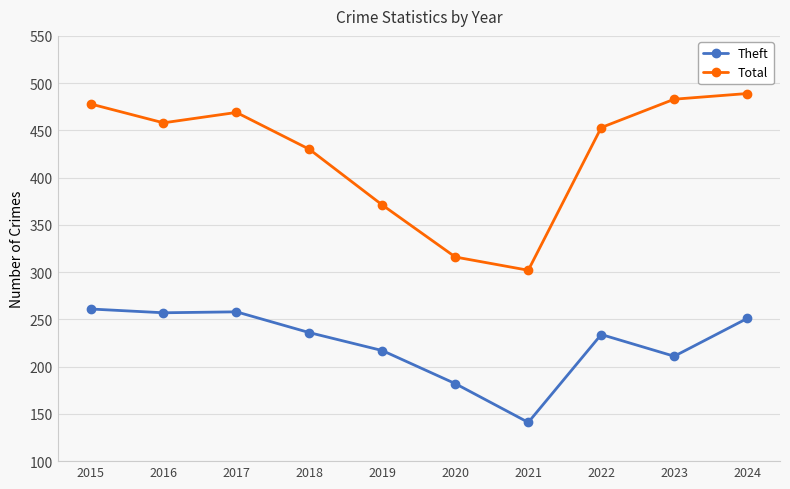

How many series are shown in this chart?

2